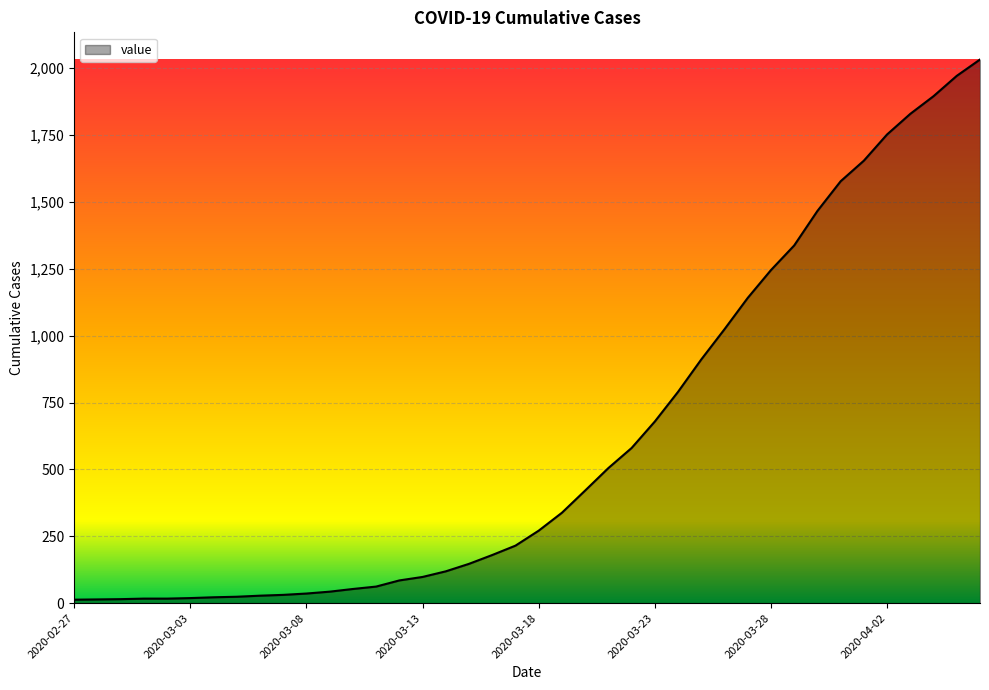

What is the difference between the maximum and minimum values?

2019